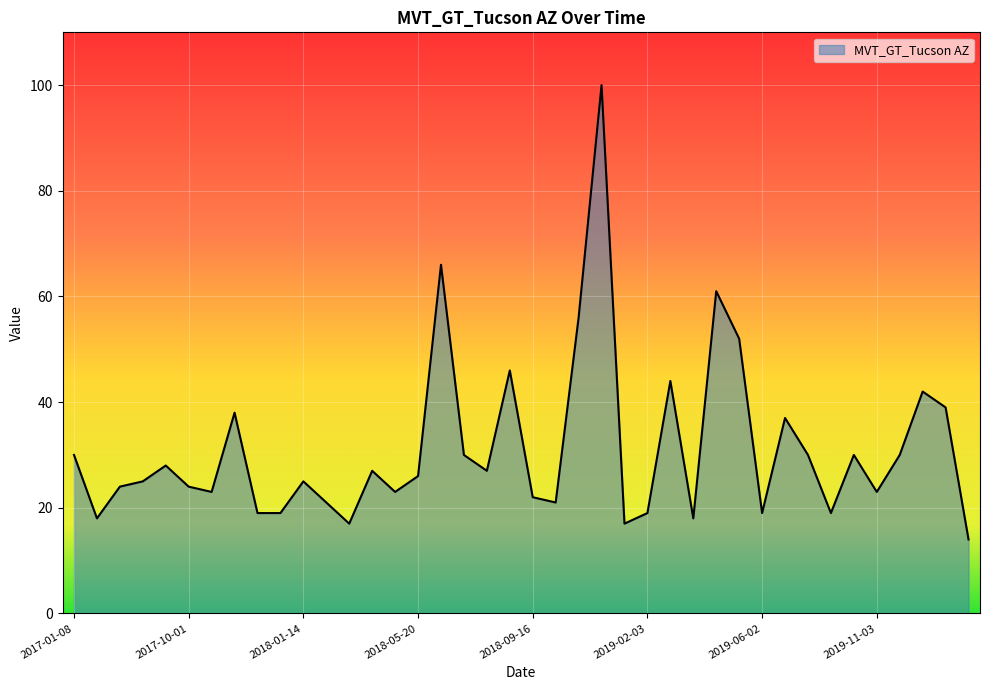

Reading right to left, what are all the values shown in this chart?

14	39	42	30	23	30	19	30	37	19	52	61	18	44	19	17	100	56	21	22	46	27	30	66	26	23	27	17	21	25	19	19	38	23	24	28	25	24	18	30